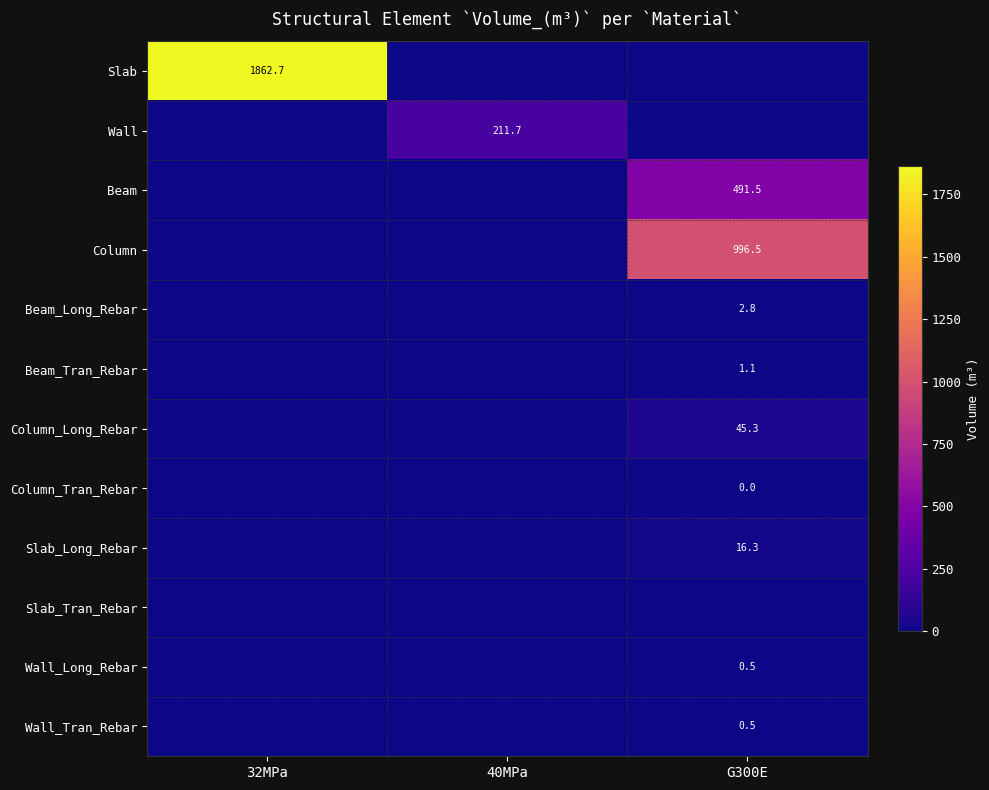

What is the total value across all series at G300E?

1554.6